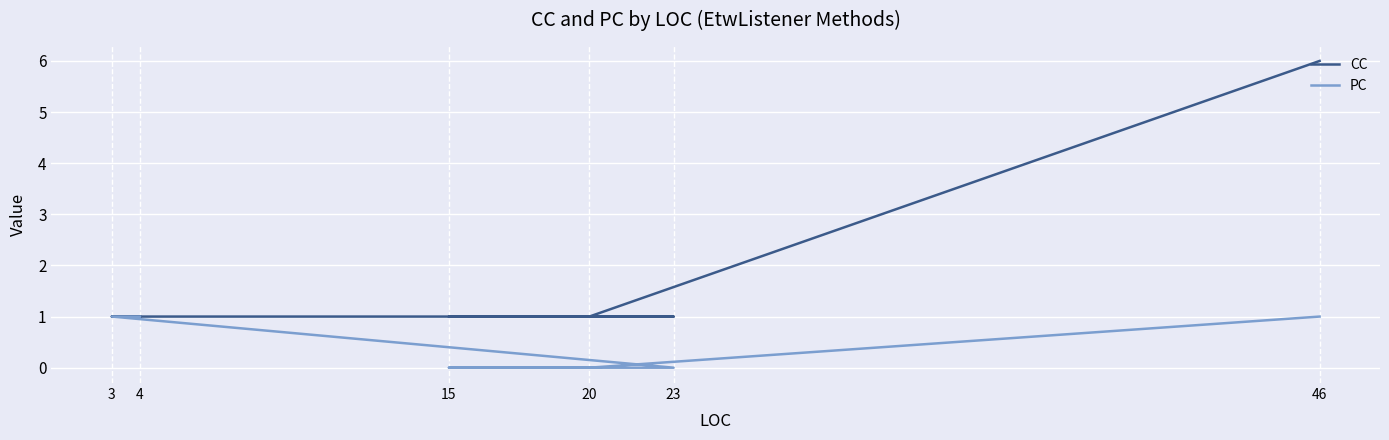

Between 15 and 23, which is larger?

15